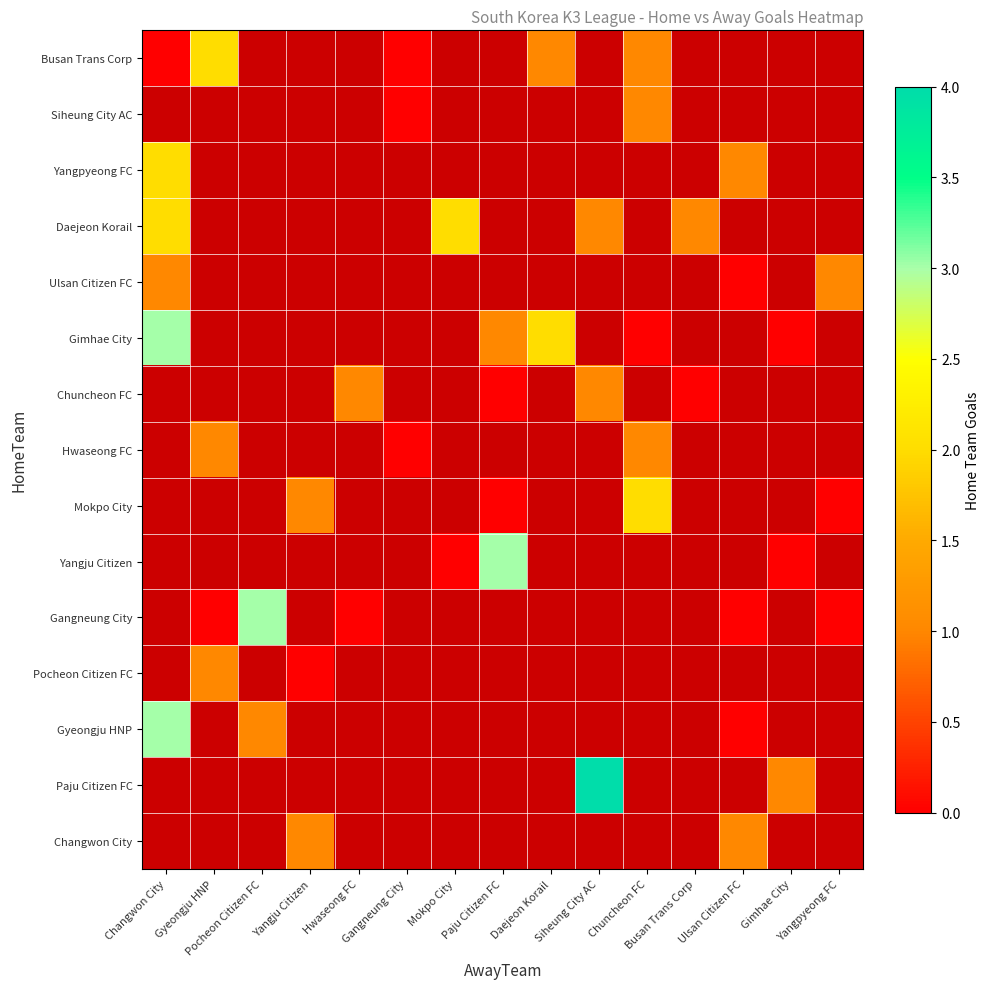

What is the highest value of the Yangpyeong FC series?

2.0